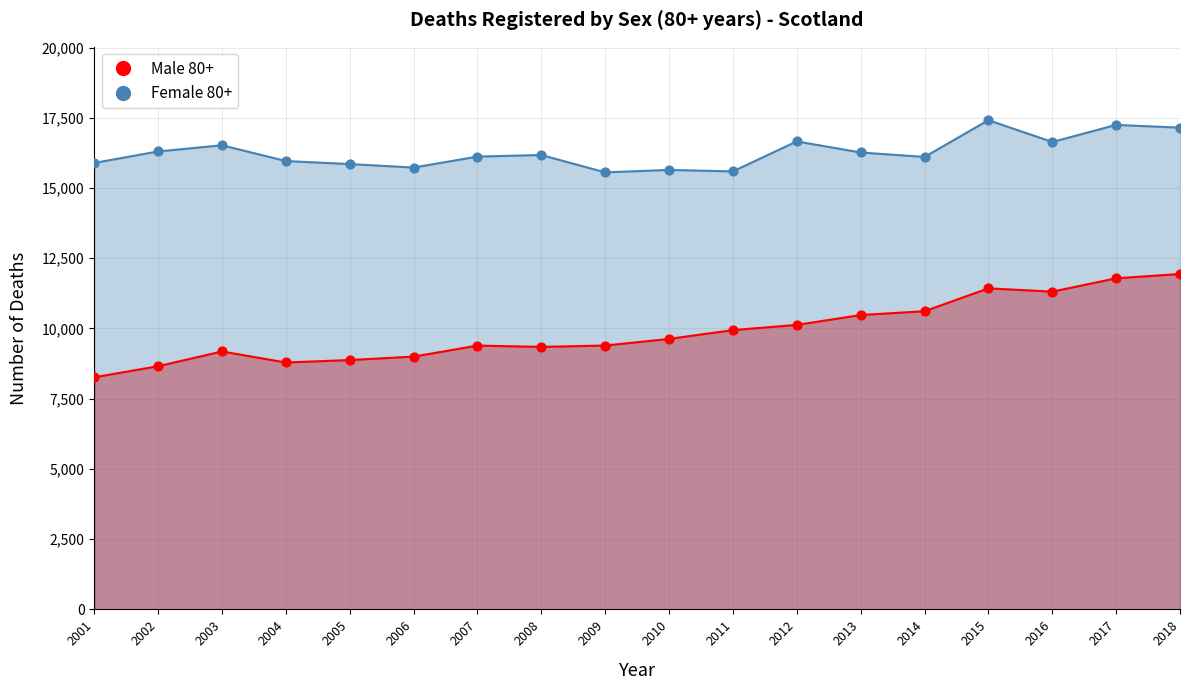

Which series has the largest total across all categories?

Female 80+